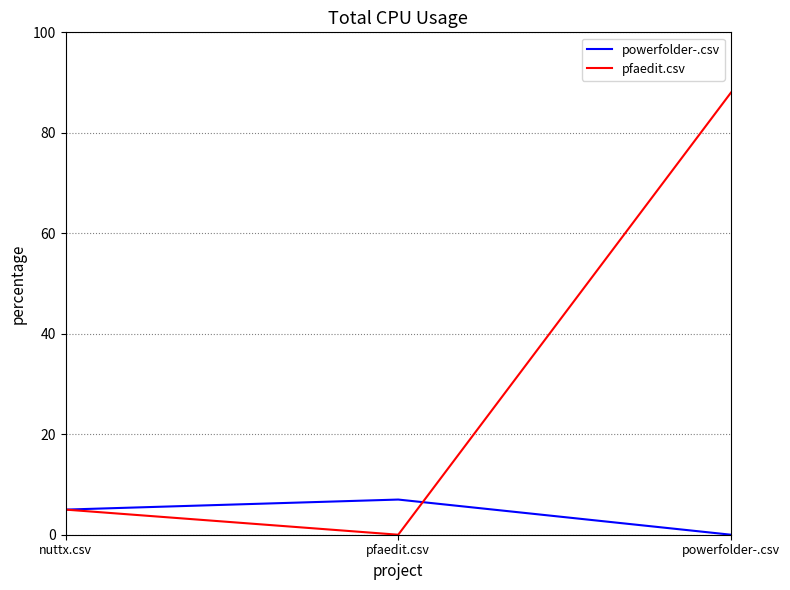

At which label is pfaedit.csv closest to 44?

nuttx.csv